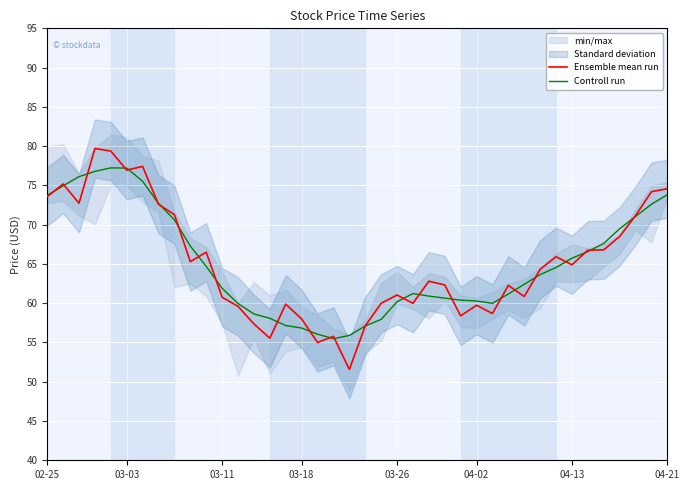

True or false: Controll run and Ensemble mean run intersect in this chart.

True